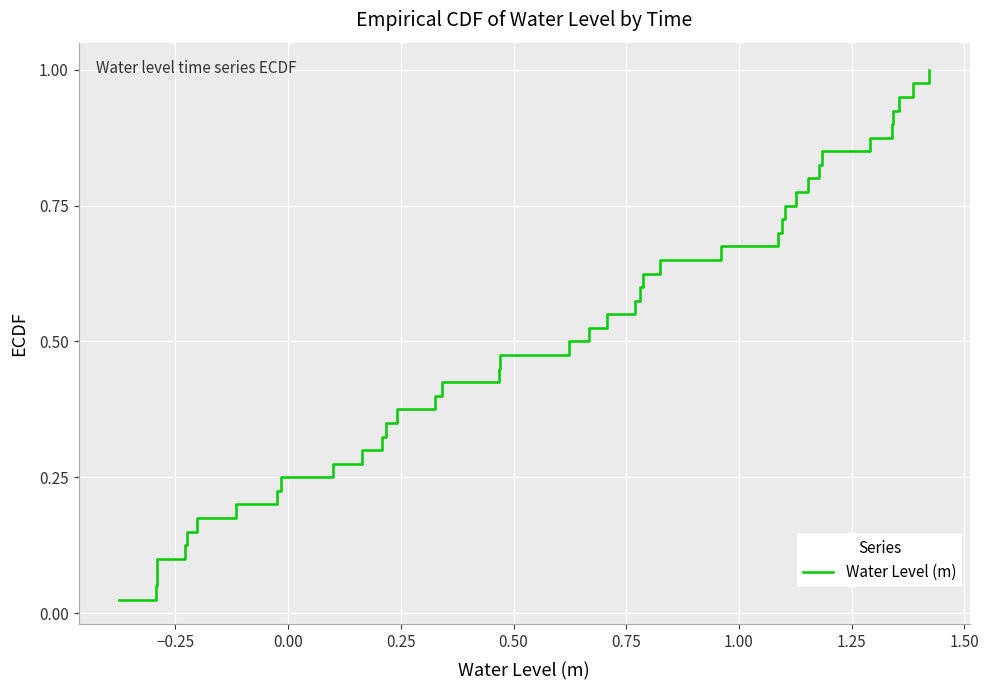

Reading left to right, transcribe all the data shown in this chart.

0.0	0.1	0.1	0.1	0.1	0.1	0.2	0.2	0.2	0.2	0.3	0.3	0.3	0.3	0.4	0.4	0.4	0.5	0.5	0.5	0.5	0.6	0.6	0.6	0.6	0.7	0.7	0.7	0.7	0.8	0.8	0.8	0.8	0.8	0.9	0.9	0.9	0.9	1.0	1.0